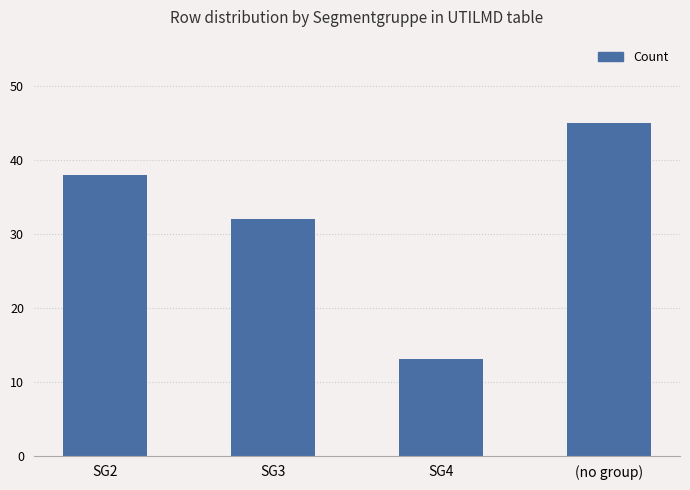

What is the label of the 2nd bar from the left?

SG3